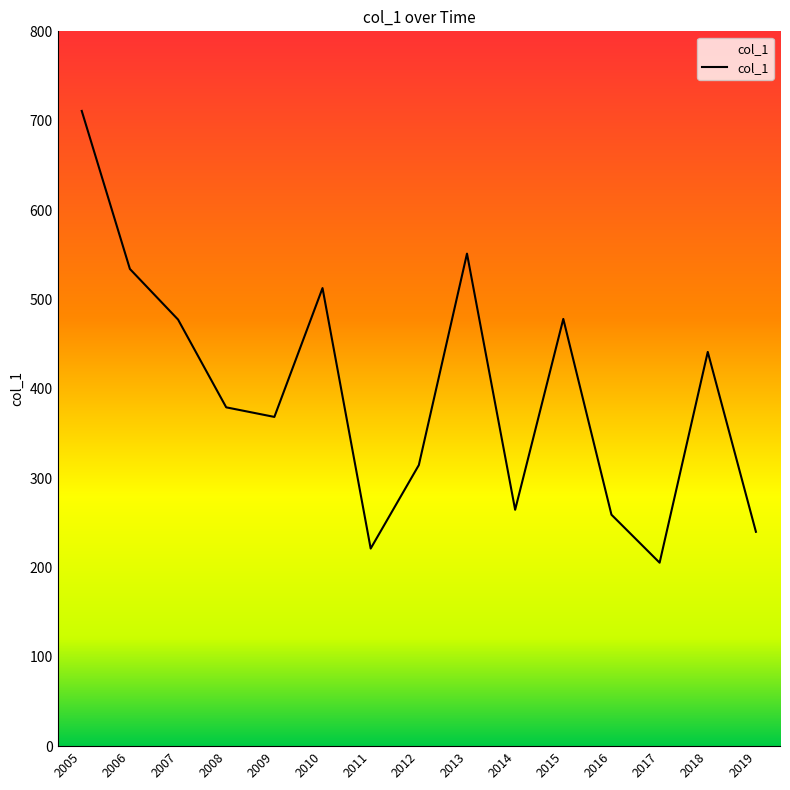

What is the change in value from 2016 to 2017?

-53.7